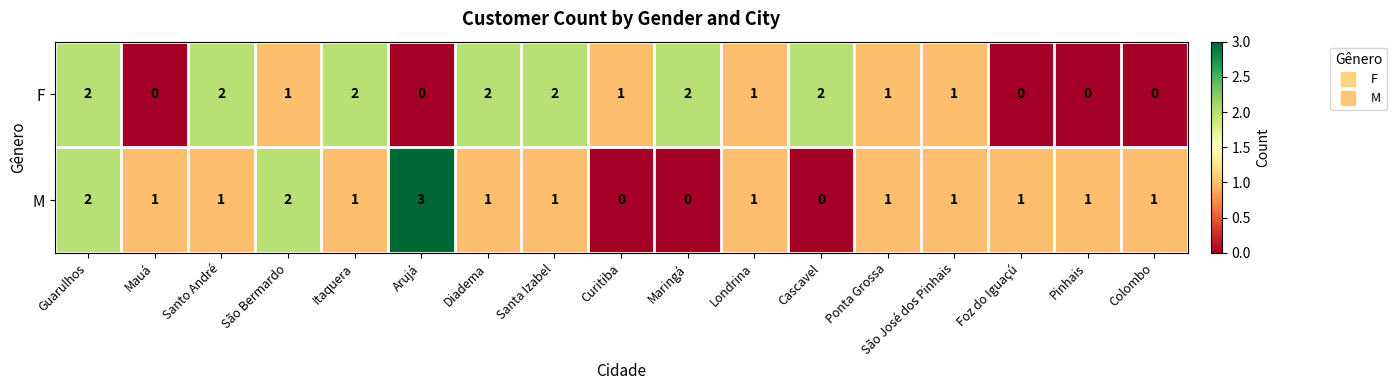

Is it true that F equals 0 at Foz do Iguaçú?

True